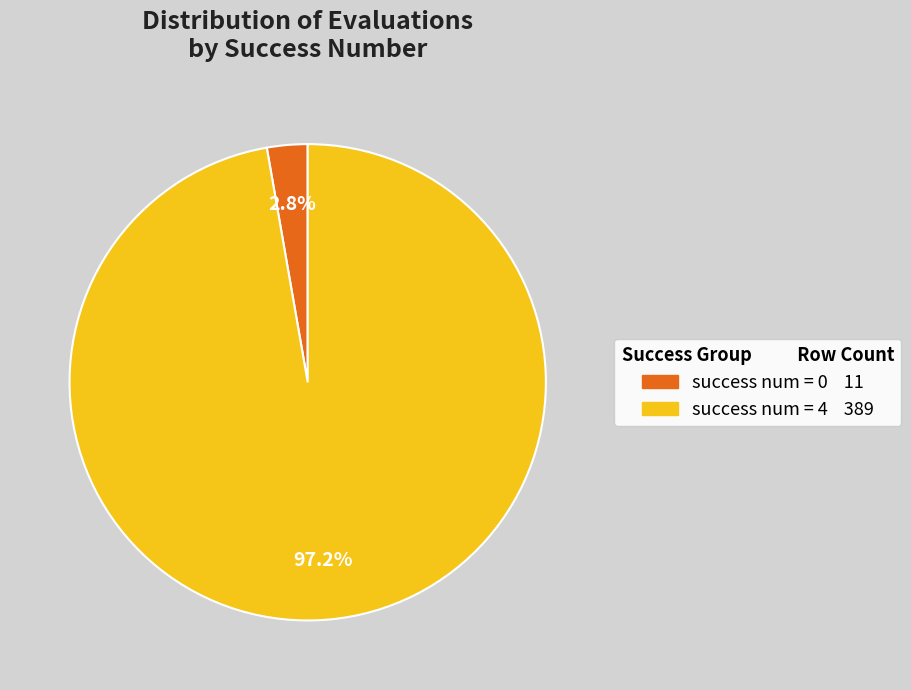

To the nearest percent, what is the difference between the largest and smallest slice percentages?

94%